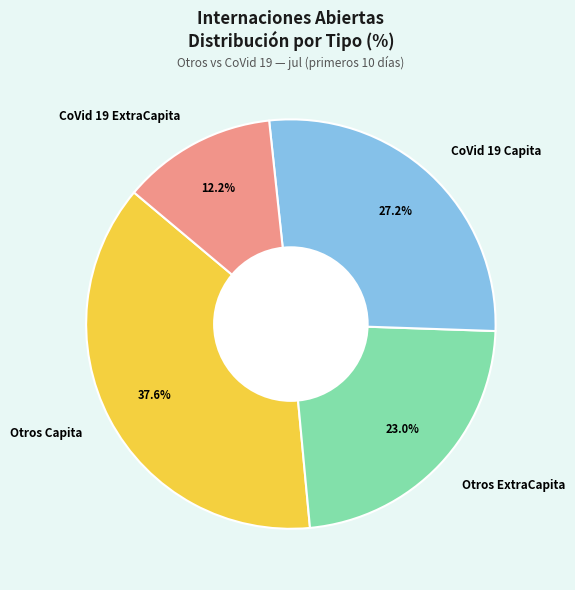

True or false: Otros ExtraCapita accounts for 17% of the total.

False